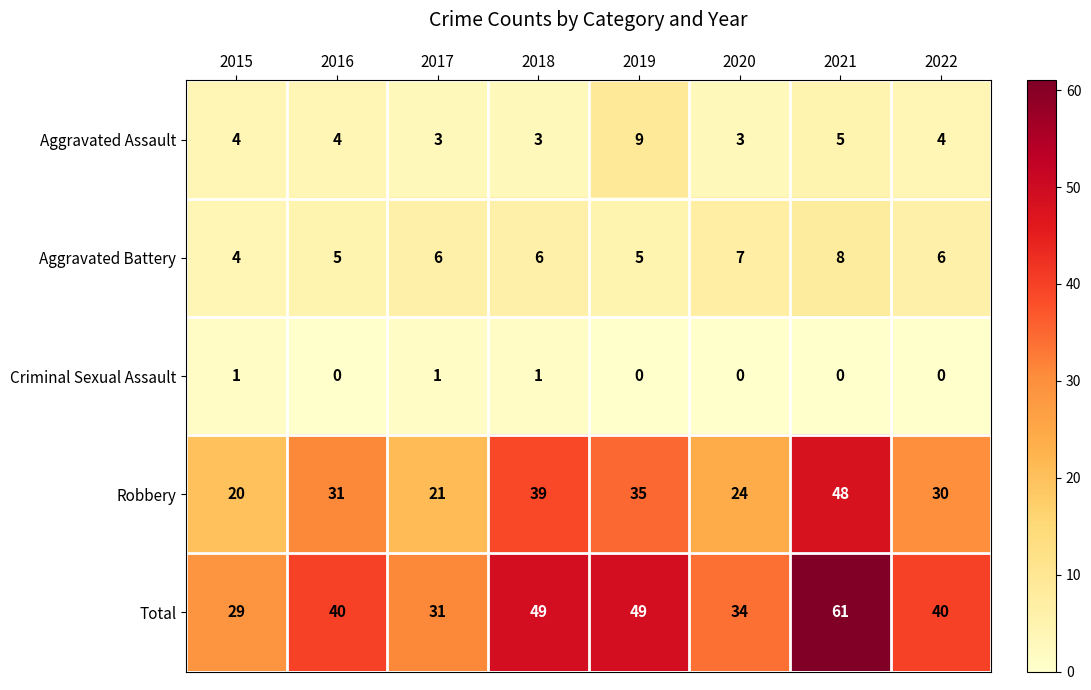

True or false: Total has a value of 49 at 2019.

True